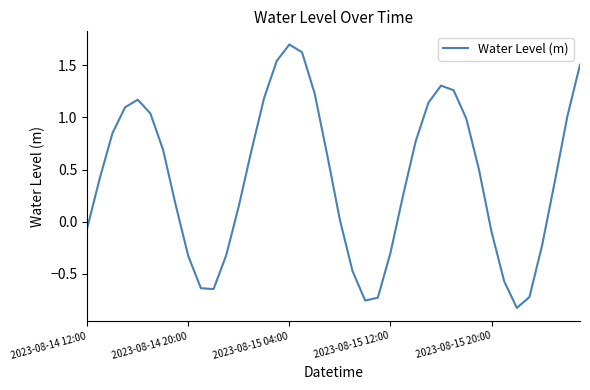

What is the maximum value shown in the chart?

1.7